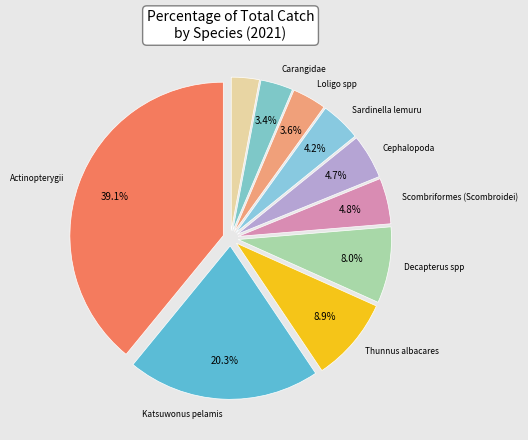

How many segments does this pie chart have?

10